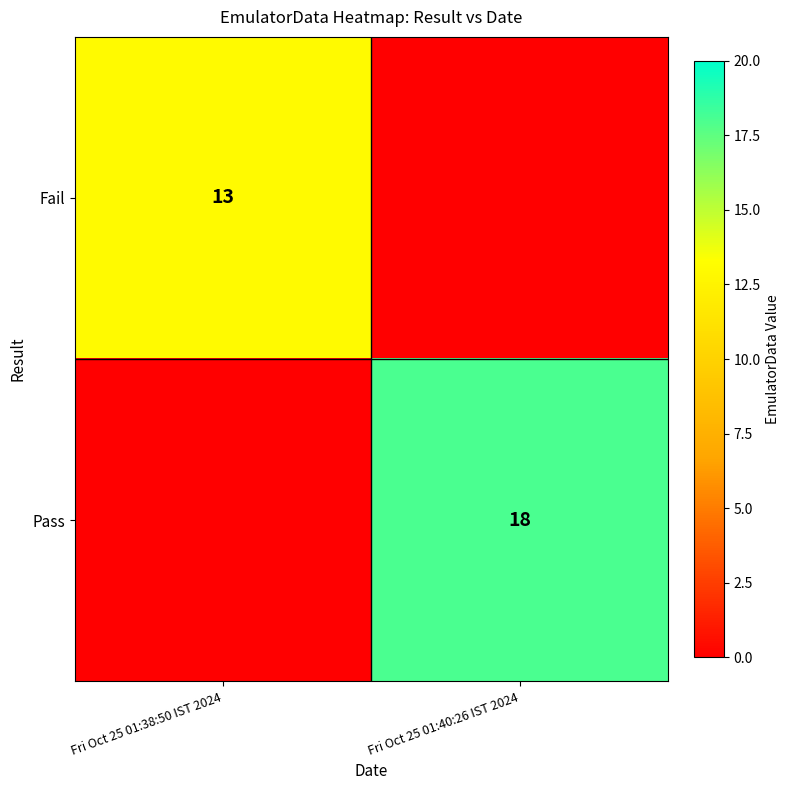

The value of Fail at Fri Oct 25 01:38:50 IST 2024 is 13. True or false?

True